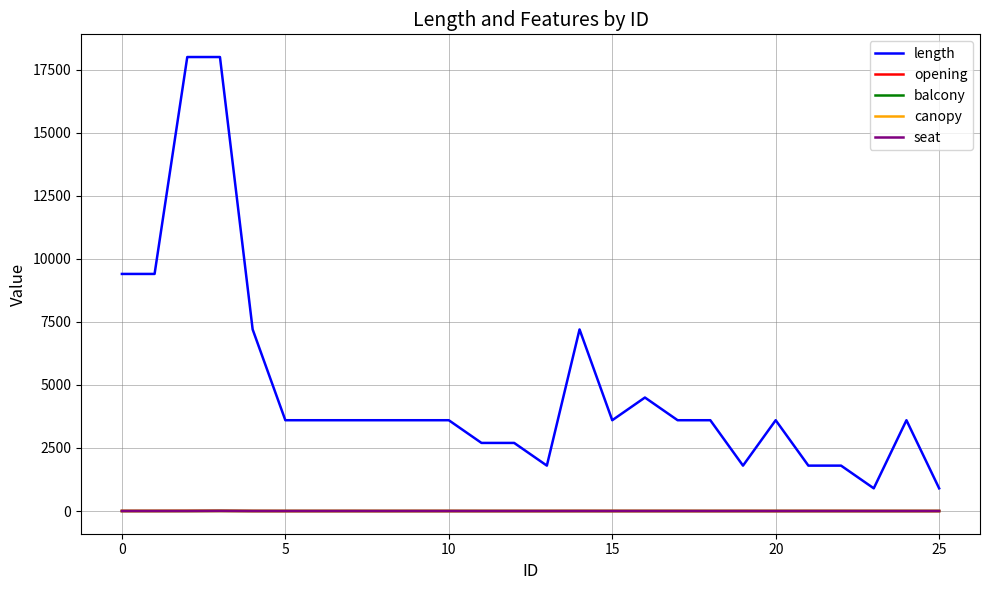

Which series has the largest total across all categories?

length